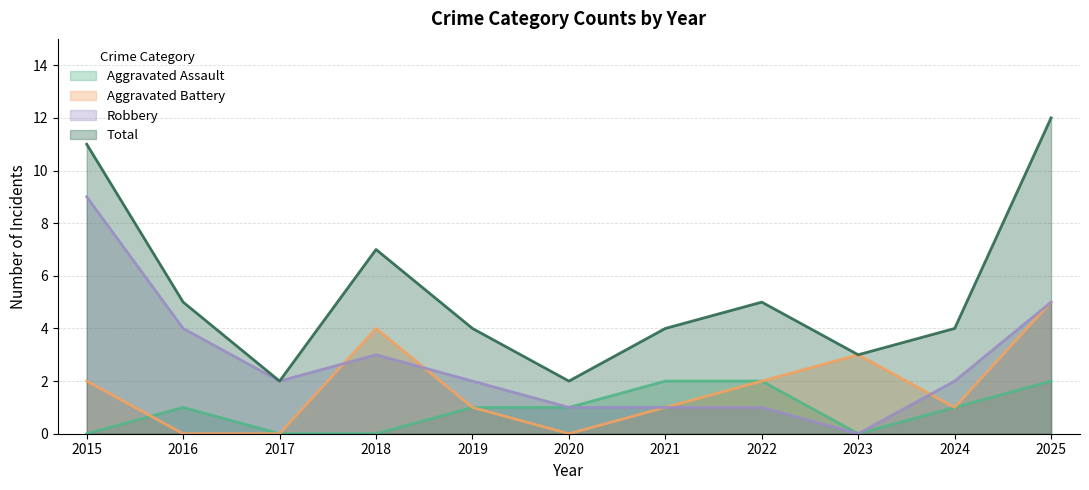

Which series has the largest range (max minus min)?

Total